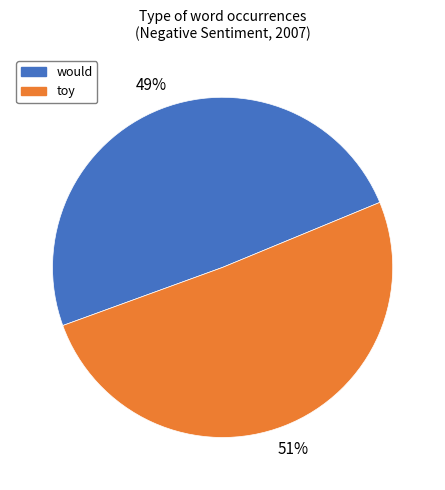

To the nearest percent, what is the combined percentage of would and toy?

100%